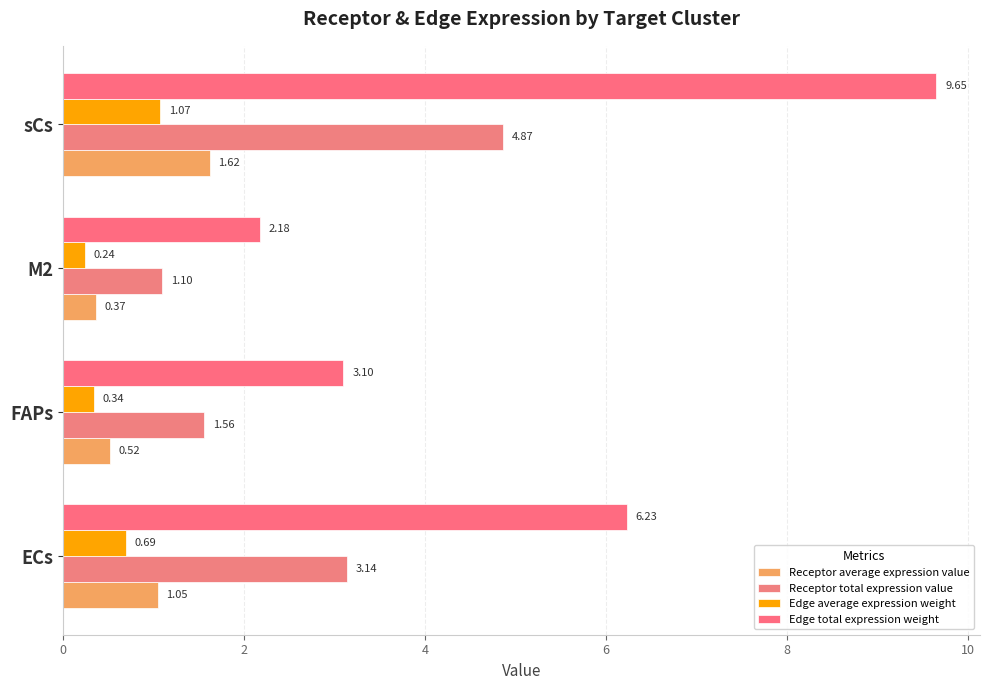

How many data points in Receptor average expression value are less than 1?

2